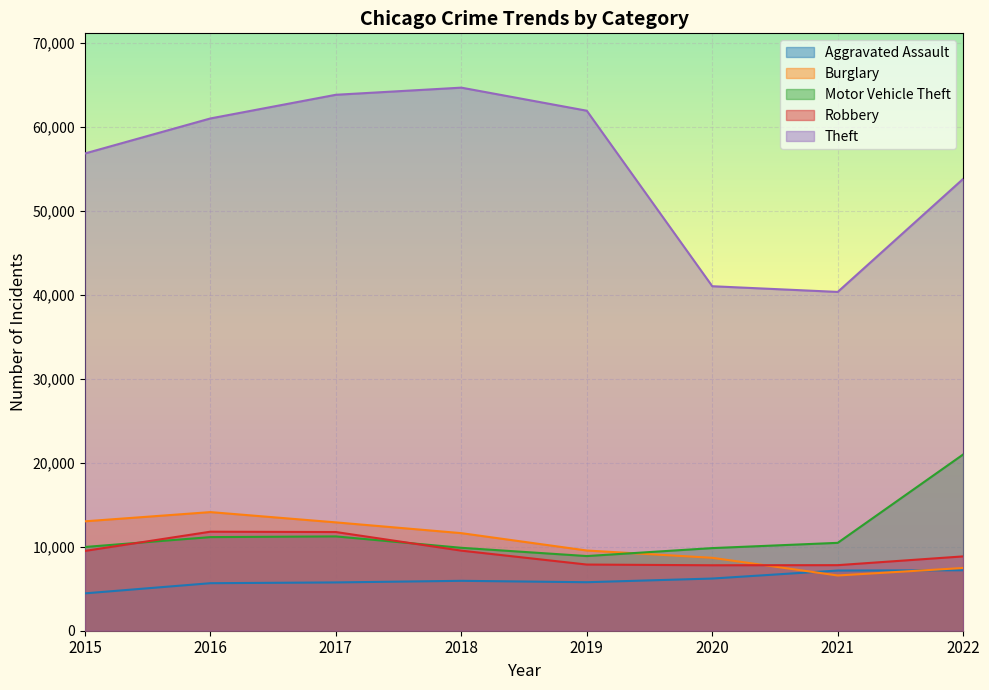

At which label does Burglary reach its peak?

2016